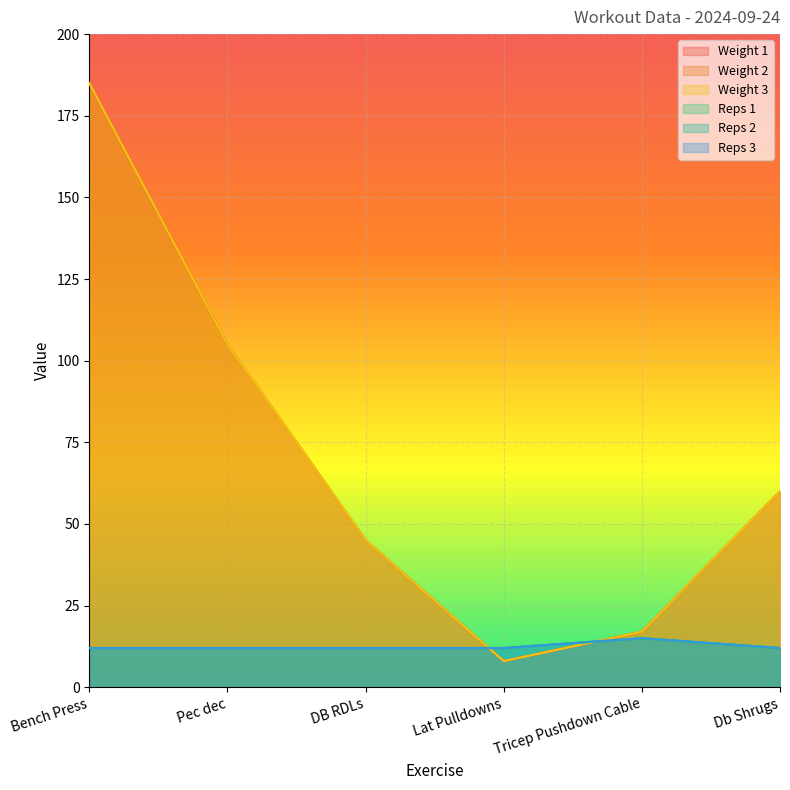

What is the difference between the Reps 3 values at Tricep Pushdown Cable and Pec dec?

3